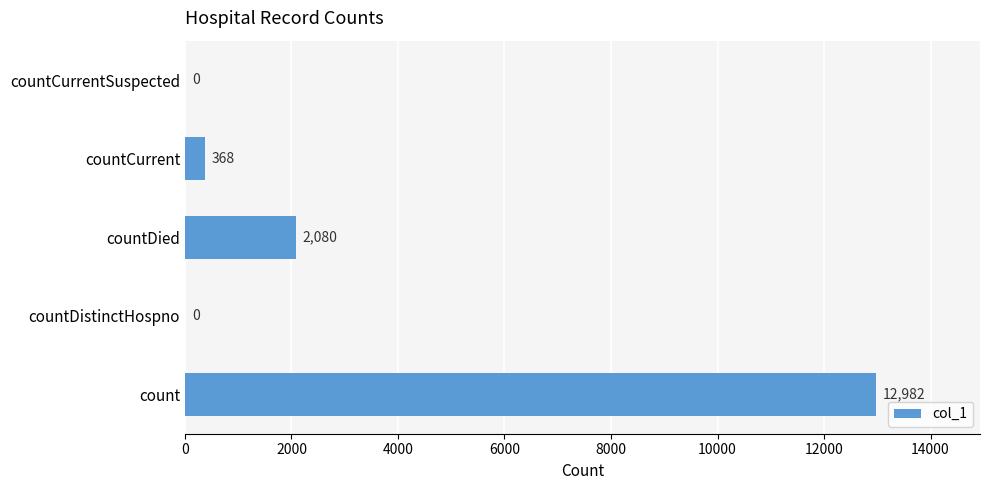

What is the change in value from countDistinctHospno to countCurrent?

+368